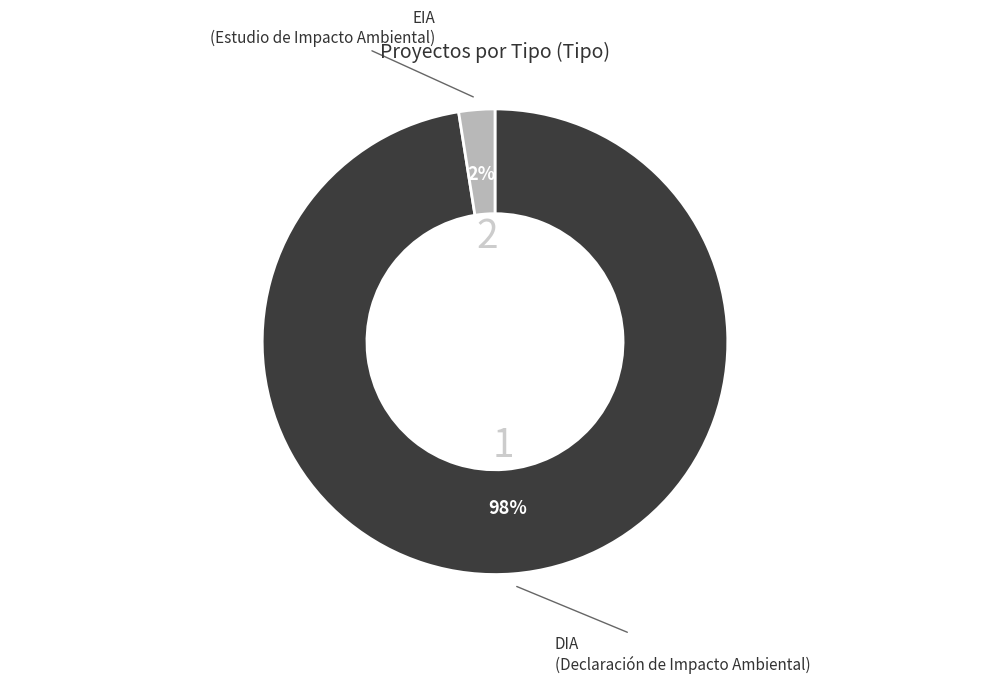

Does EIA account for over 50% of the chart?

No